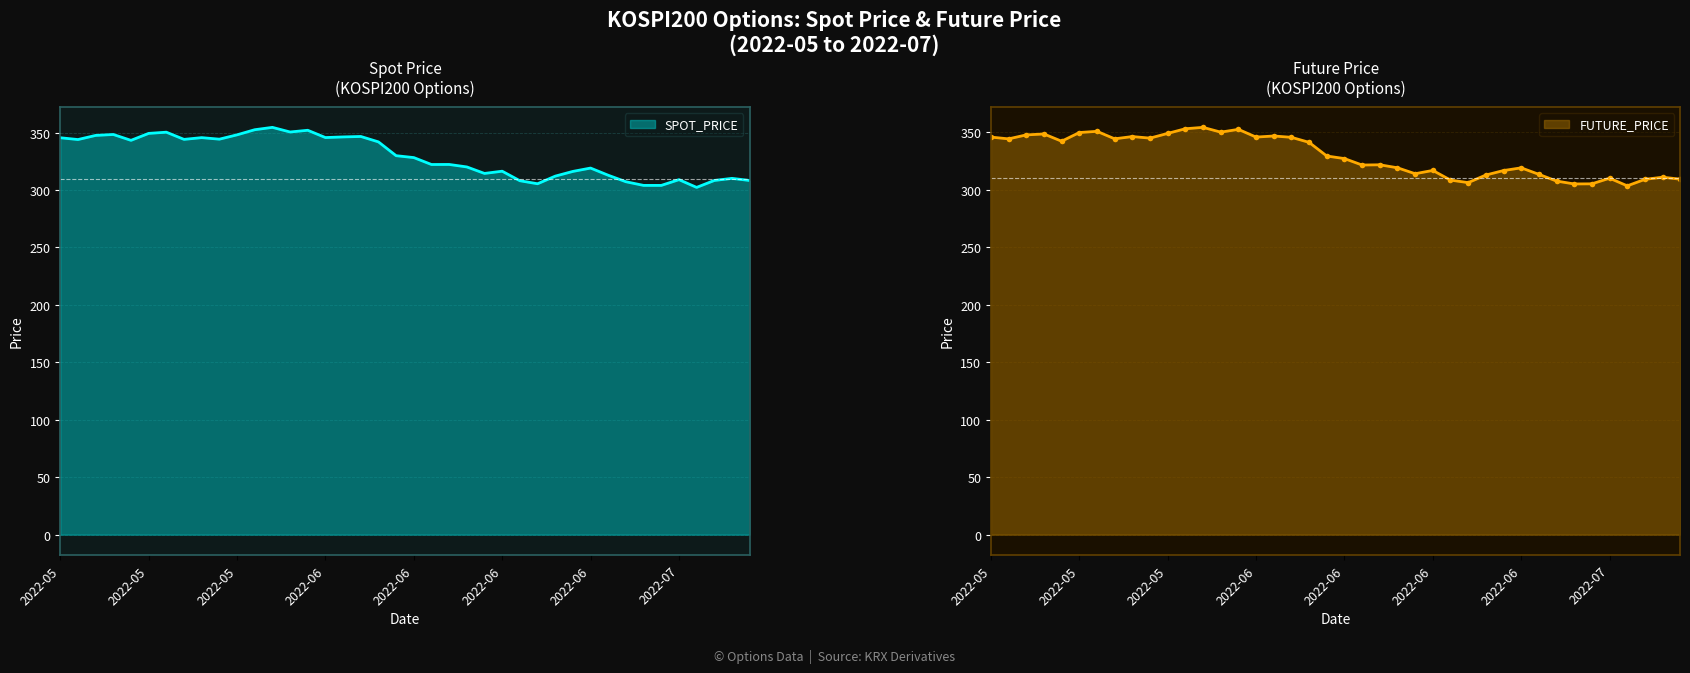

What is the highest value of the FUTURE_PRICE series?

354.1